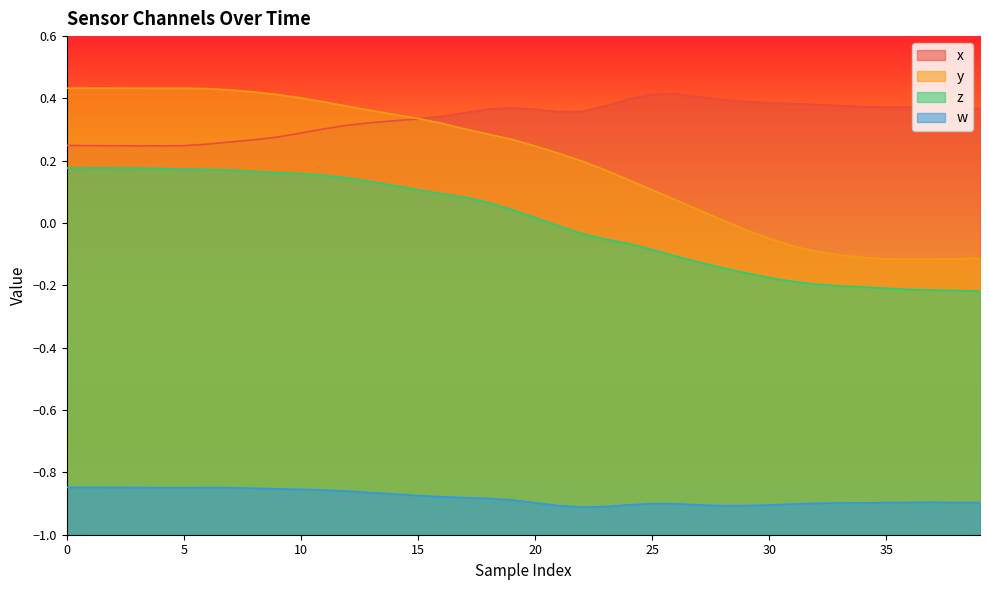

Which series has the largest total across all categories?

x